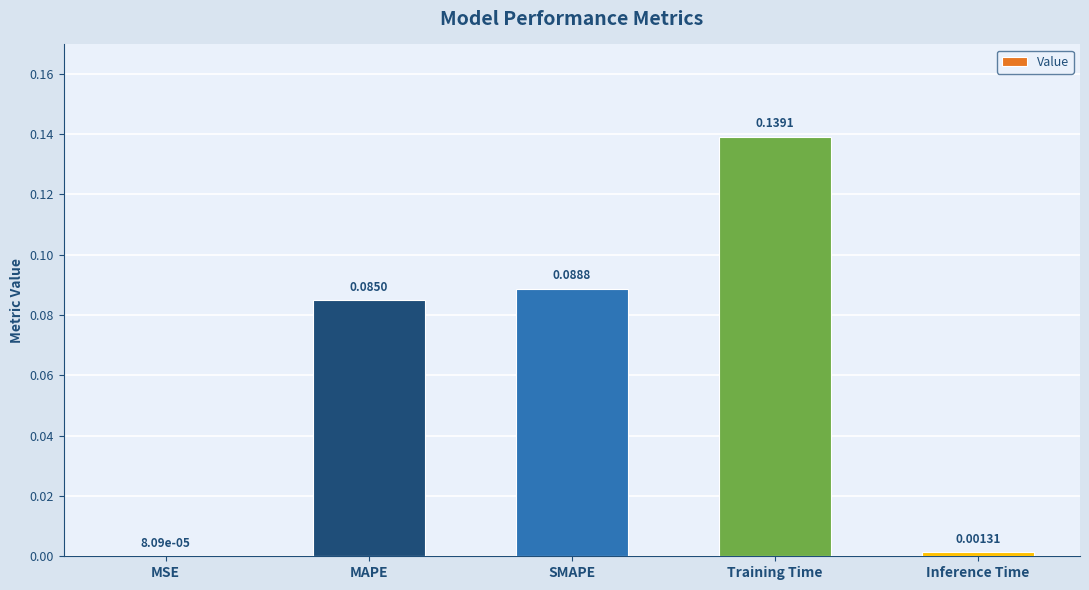

At which label is the value closest to 0?

MSE